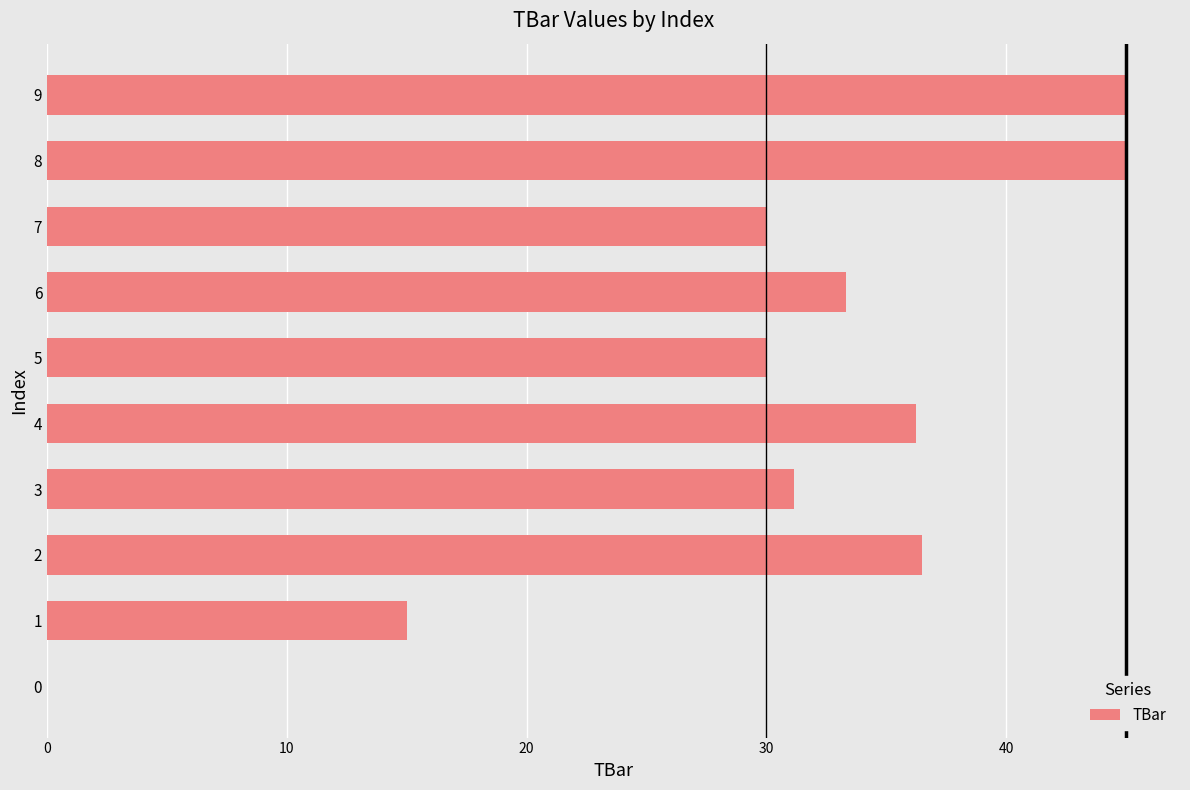

What value does the data have at 5?

30.0